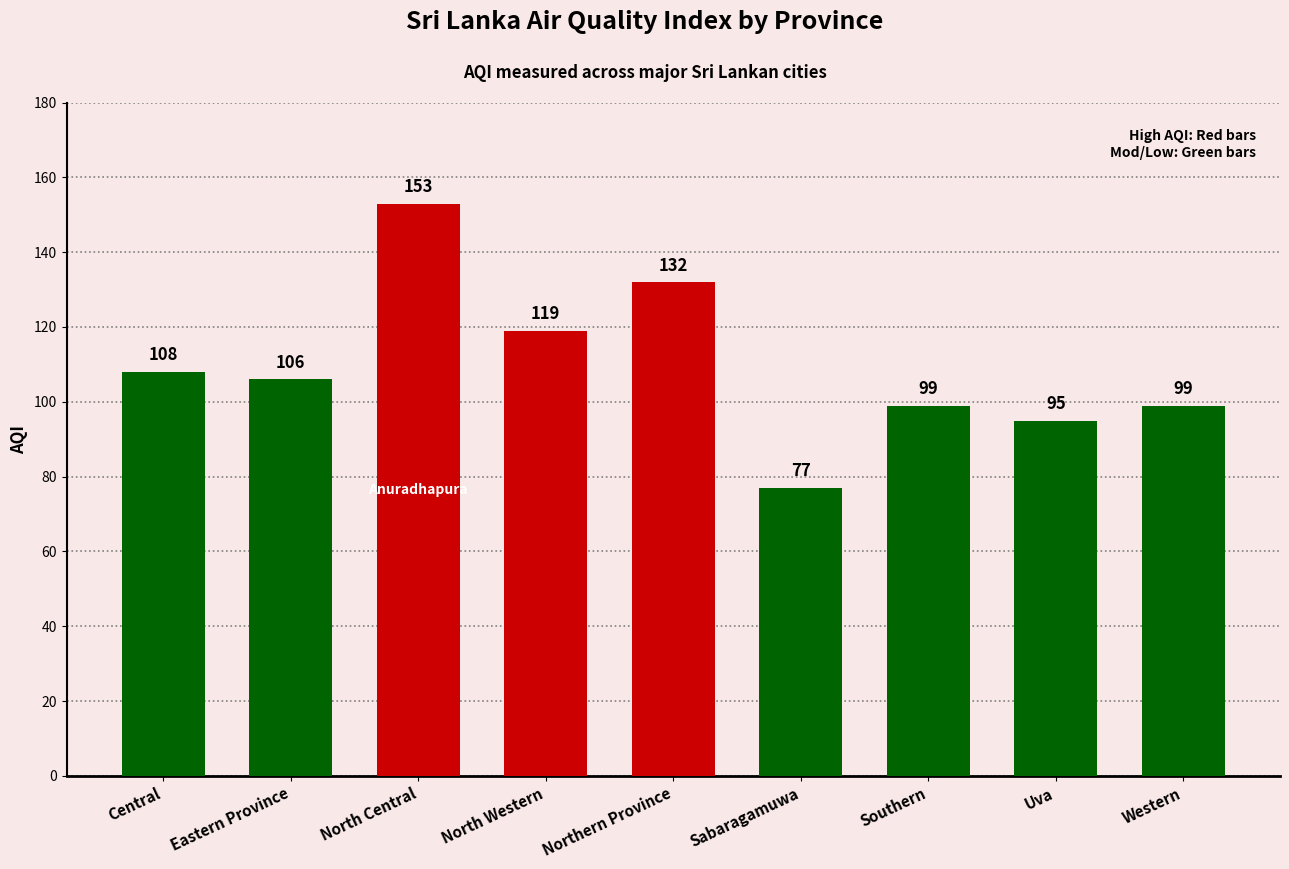

Approximately how many times larger is the value at Southern compared to Central?

0.9